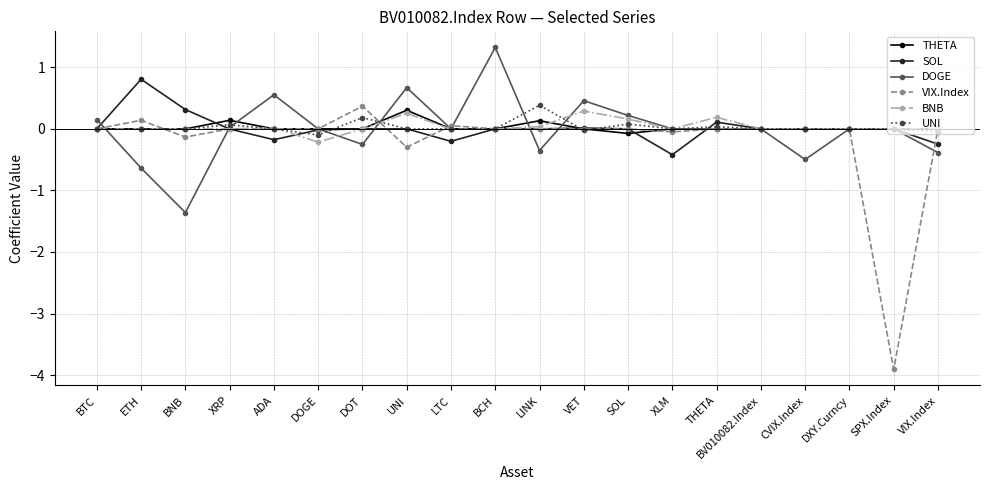

Which series has the widest spread of values?

VIX.Index